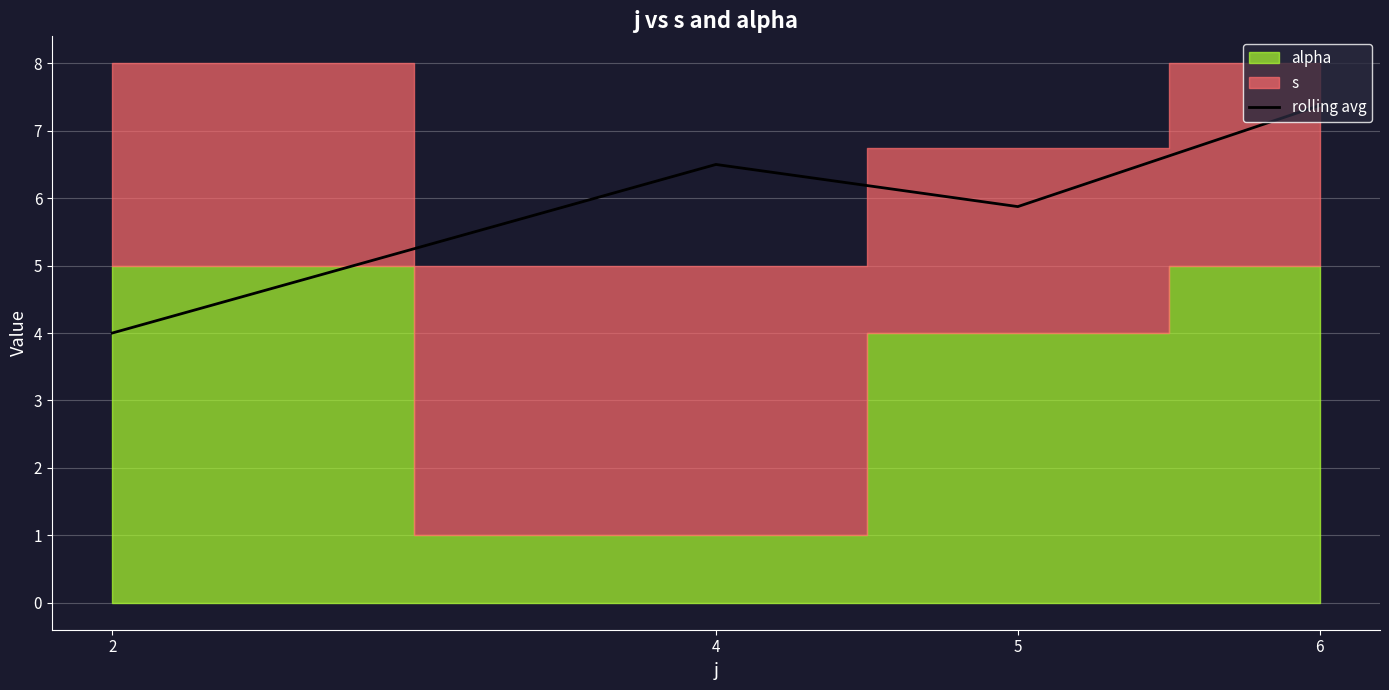

The value at 6 is 7.4. True or false?

True